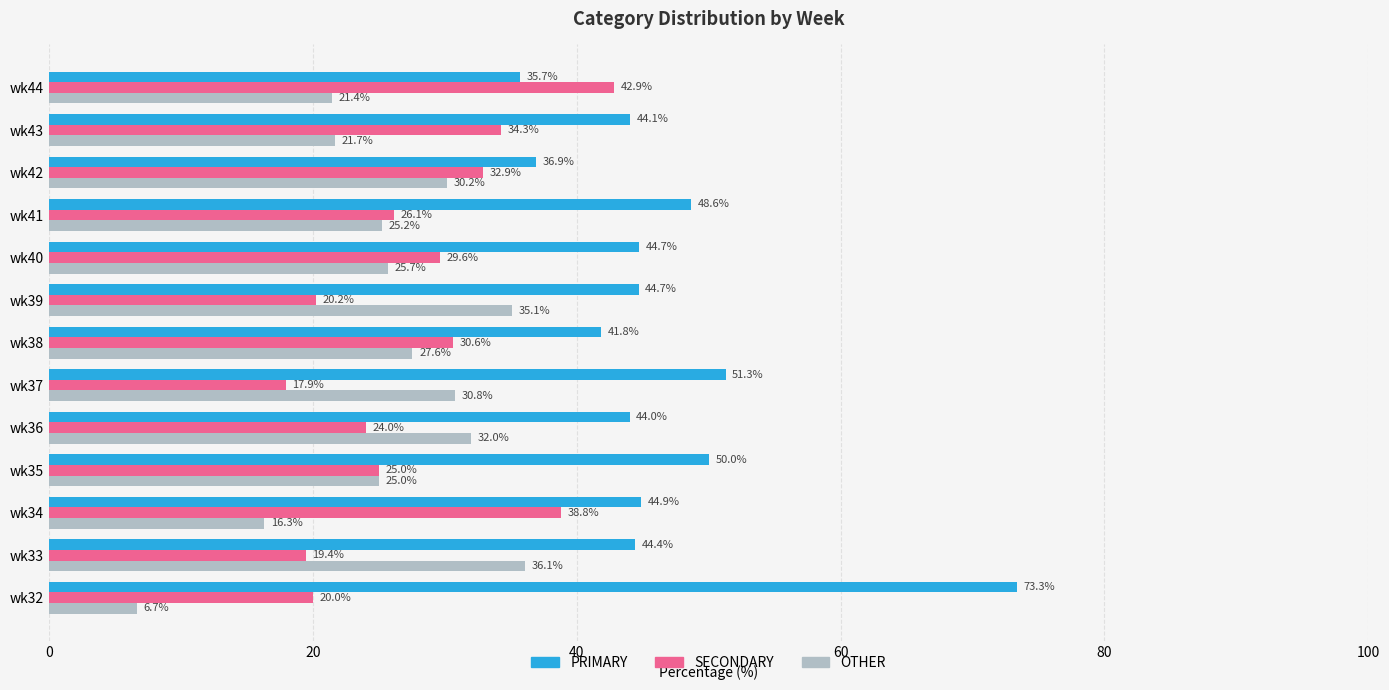

What value does the OTHER series have at wk37?

30.8